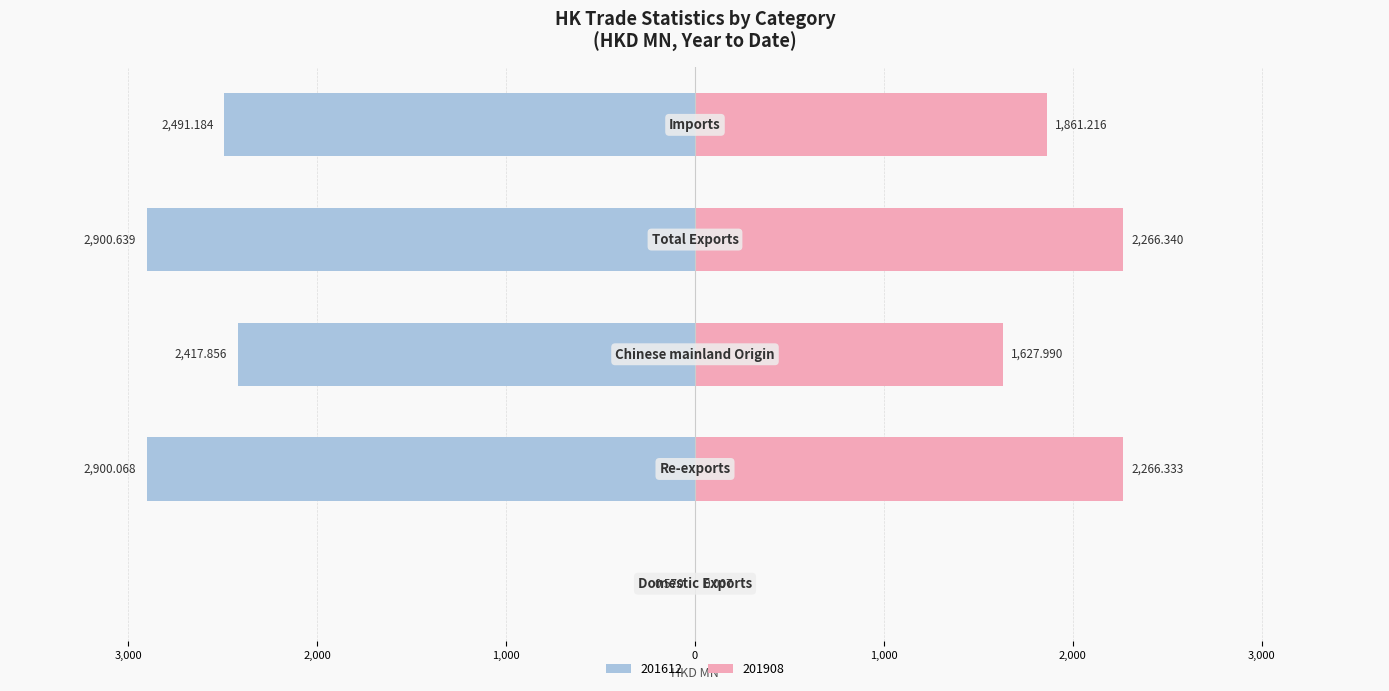

List the labels in order of 201712 value, largest first.

Total Exports, Re-exports, Imports, Chinese mainland Origin, Domestic Exports